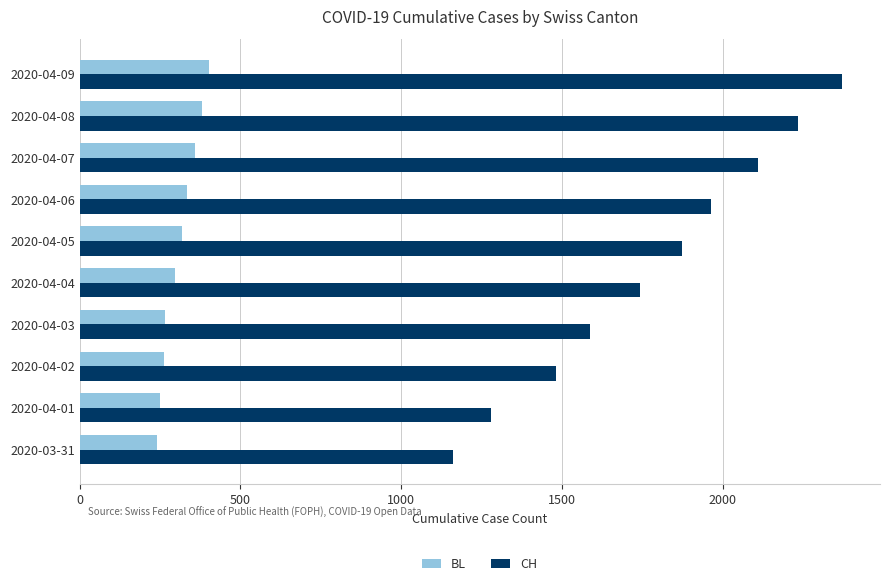

The value of CH at 2020-04-04 is 2636. True or false?

False